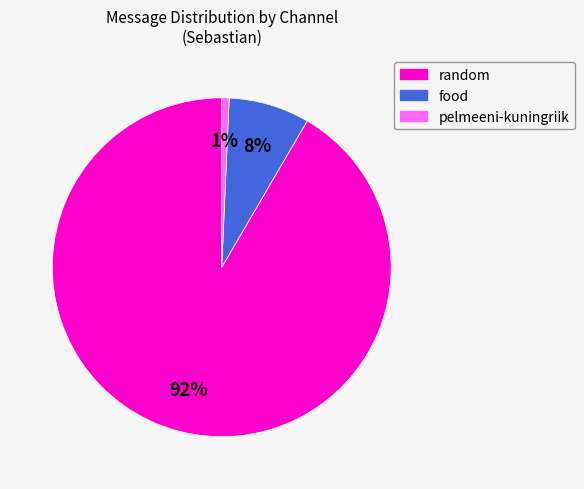

Is there any slice that represents more than half of the pie?

Yes